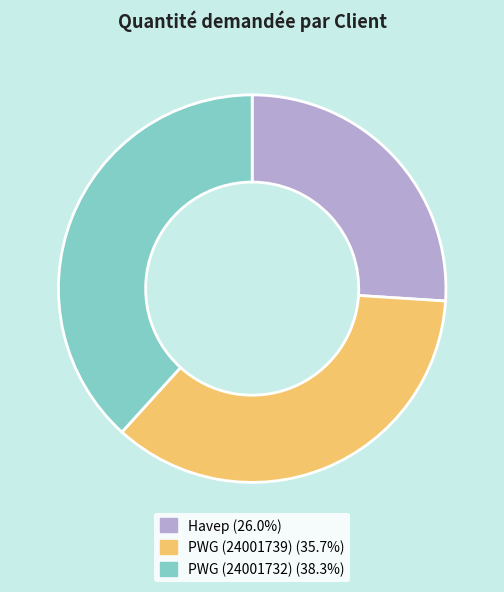

How many slices are in this pie chart?

3